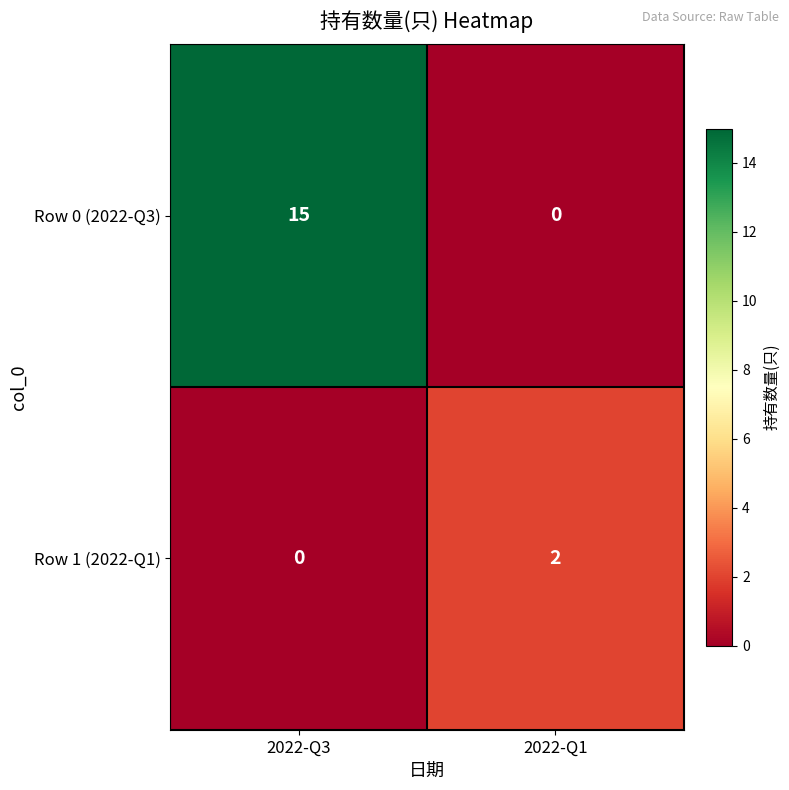

Rank the series by their maximum value, from highest to lowest.

Row 0 (2022-Q3), Row 1 (2022-Q1)